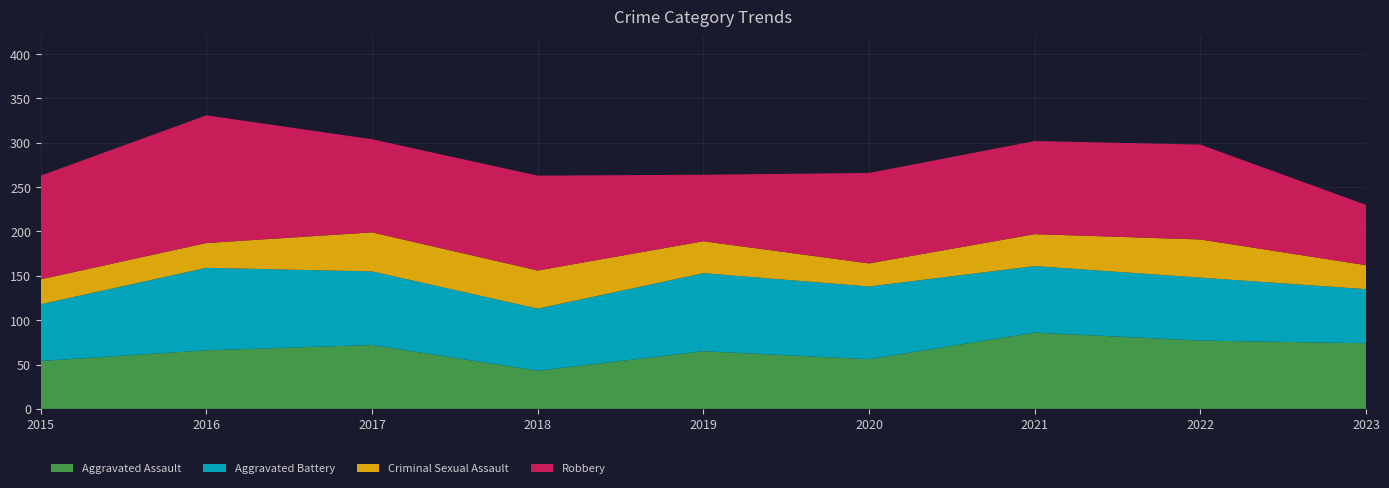

Reading left to right, transcribe all the data shown in this chart.

Aggravated Assault: 54	66	72	43	65	56	86	77	74
Aggravated Battery: 64	93	83	70	88	82	75	71	61
Criminal Sexual Assault: 28	28	44	43	36	26	36	43	27
Robbery: 117	144	105	107	75	102	105	107	68